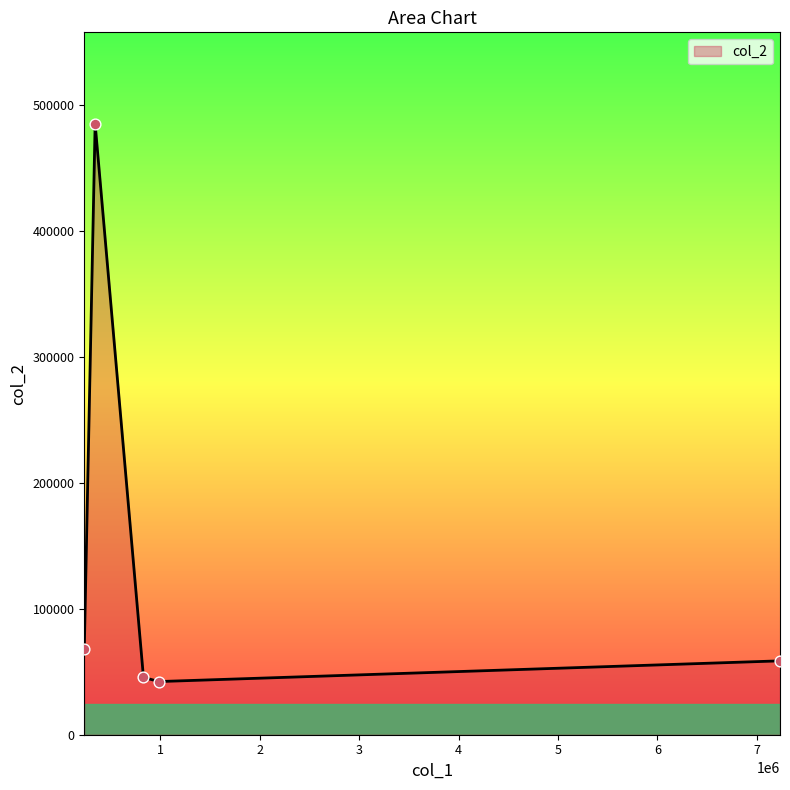

What is the smallest value displayed?

42236